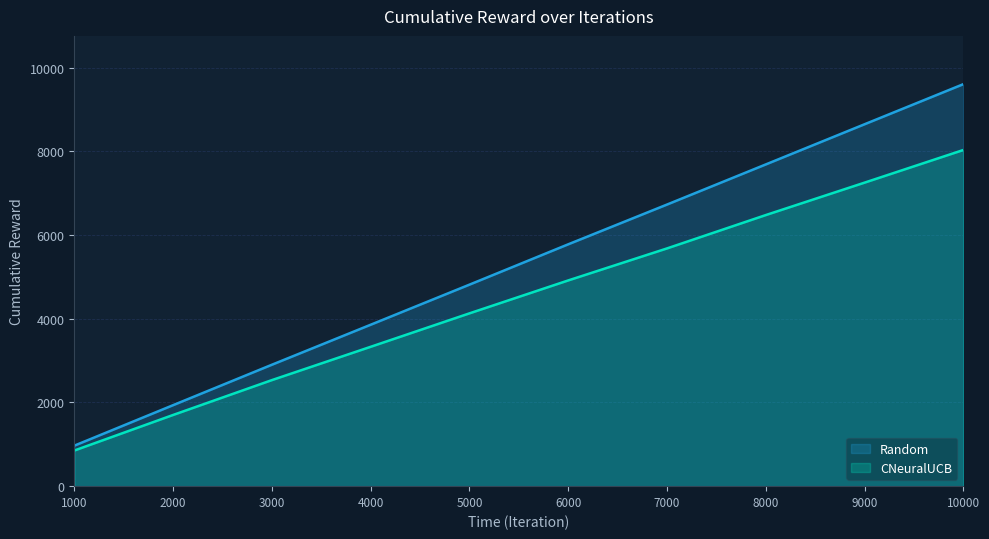

Is the value of Random at 3000 greater than the value of CNeuralUCB at 2000?

Yes